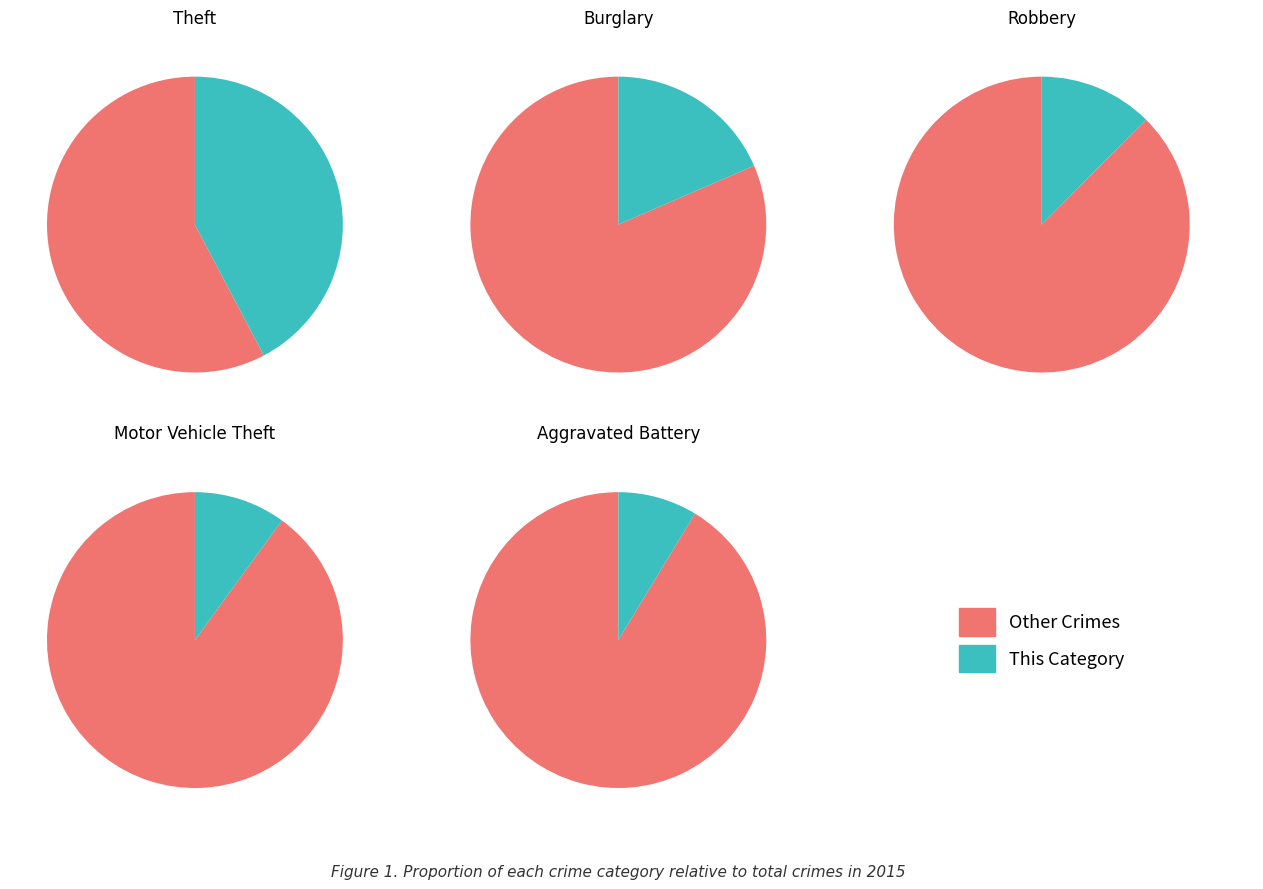

The Criminal Sexual Assault slice represents 7% of the pie. True or false?

False